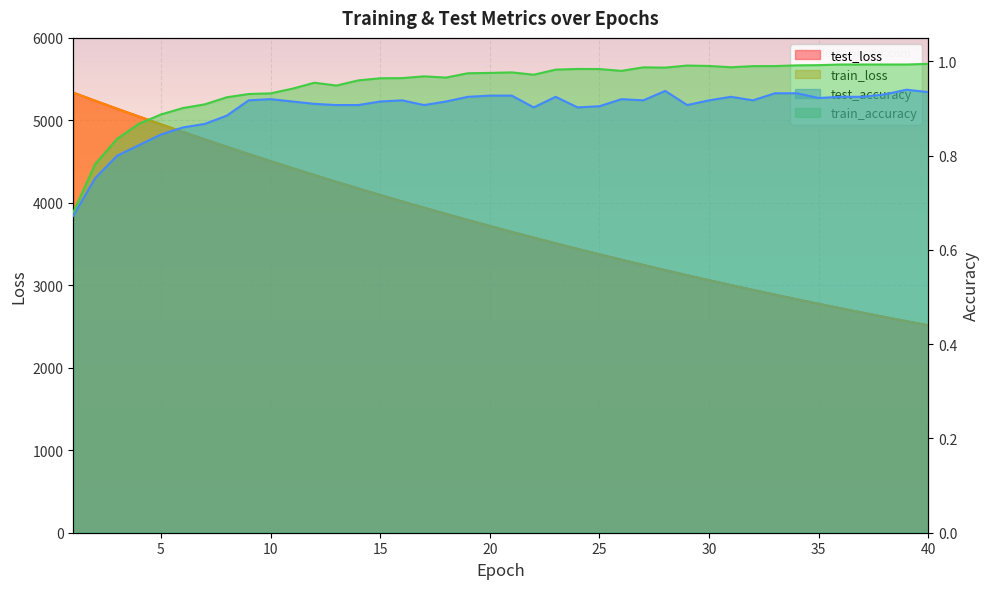

At how many categories does at least one series exceed 4223?

13